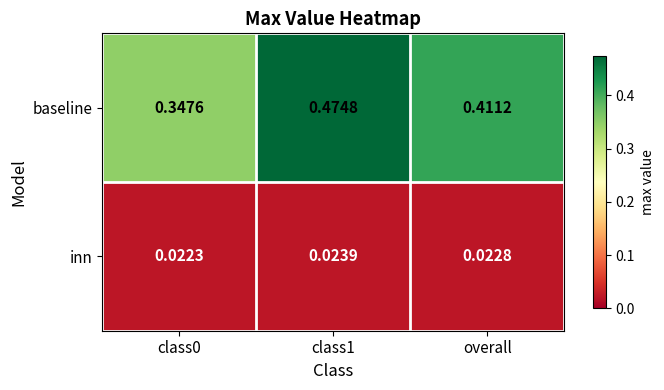

At how many categories does at least one series exceed 0?

3